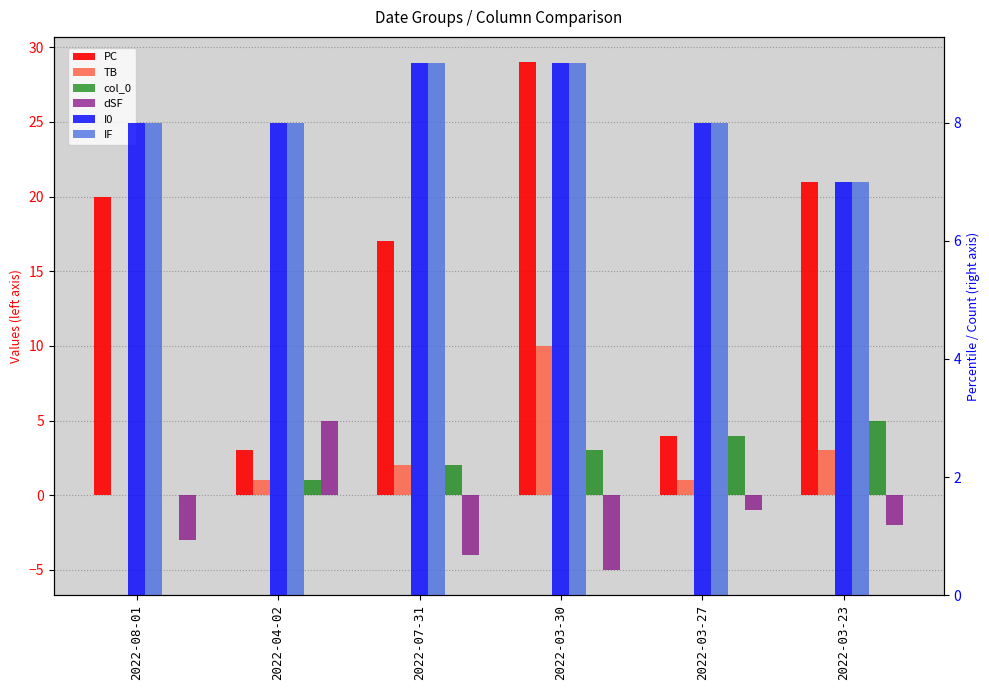

What position from the right is 2022-07-31?

4